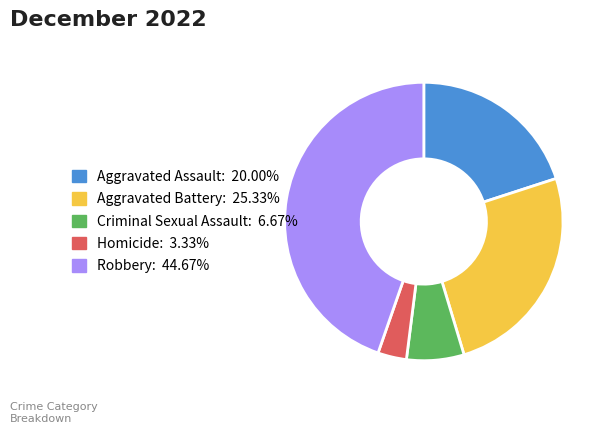

Approximately how many times larger is the value at Robbery: 44.67% compared to Homicide: 3.33%?

13.4